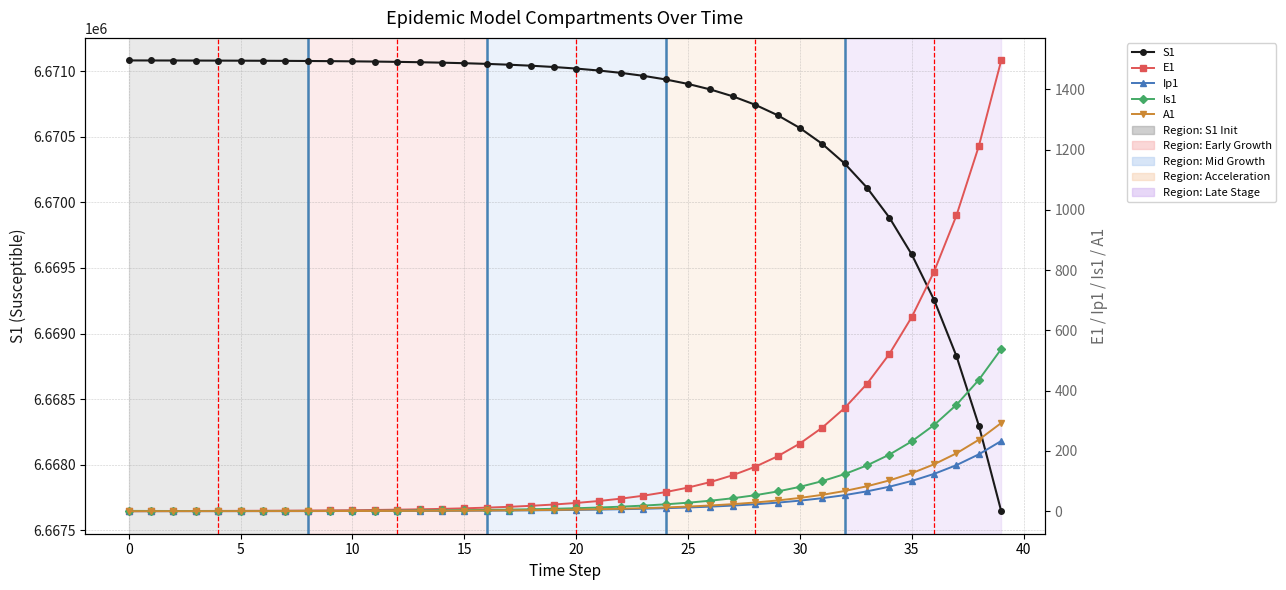

Which has a higher value, 31 or 12?

12